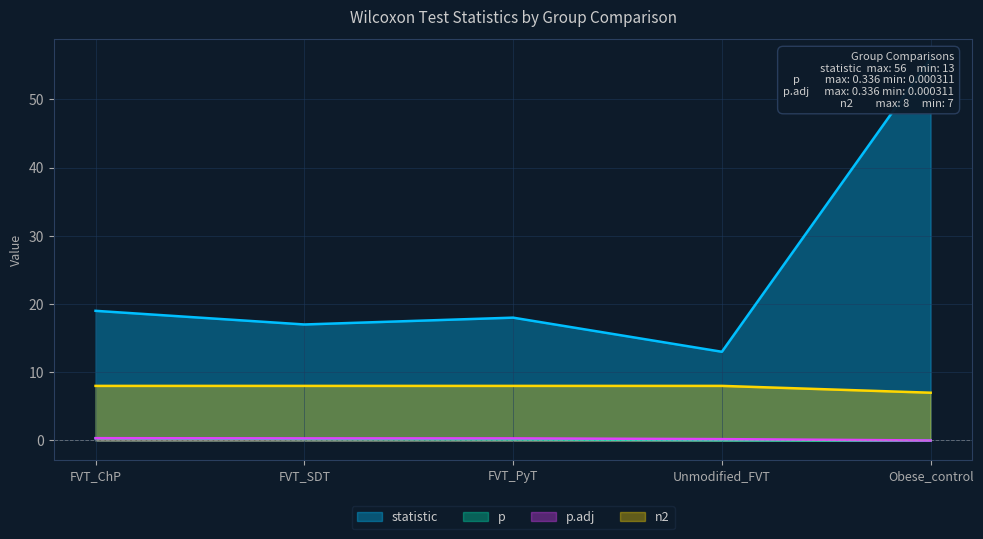

Rank the series by their maximum value, from lowest to highest.

p, p.adj, n2, statistic